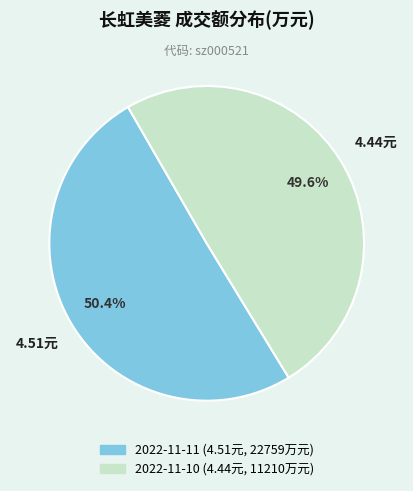

Does any single category account for the majority?

Yes